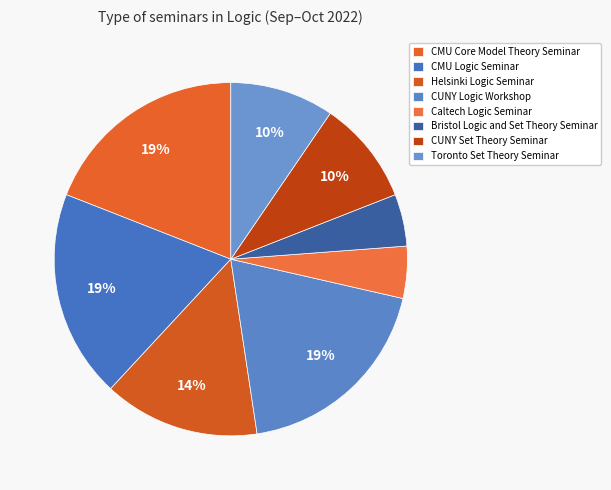

How many segments does this pie chart have?

8